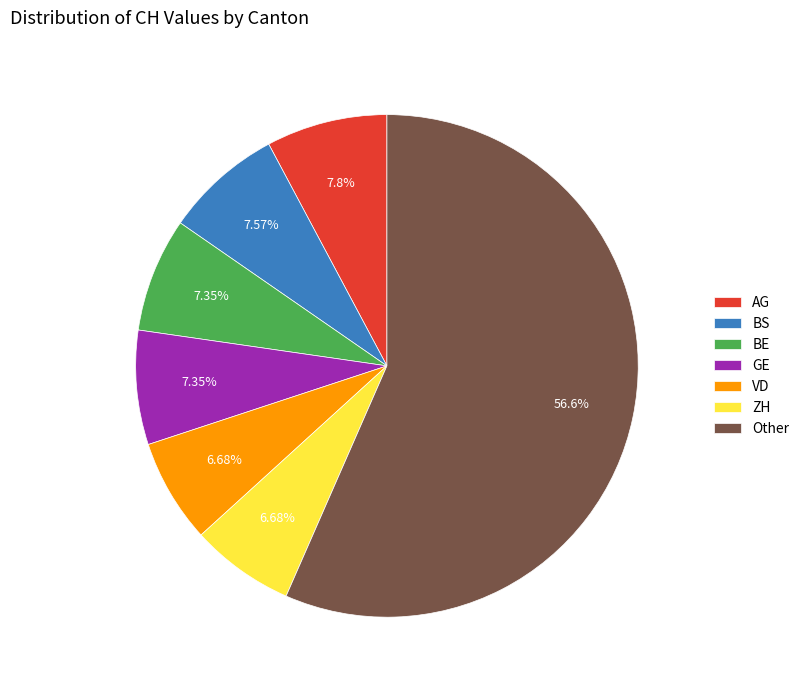

Which slice is the largest?

Other